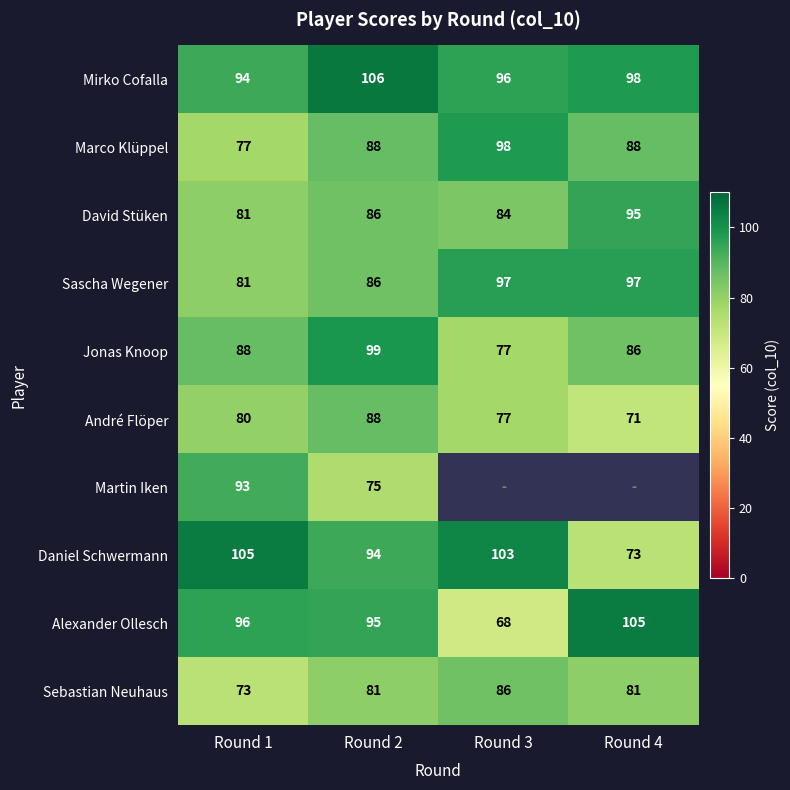

What is the greatest value displayed?

106.0